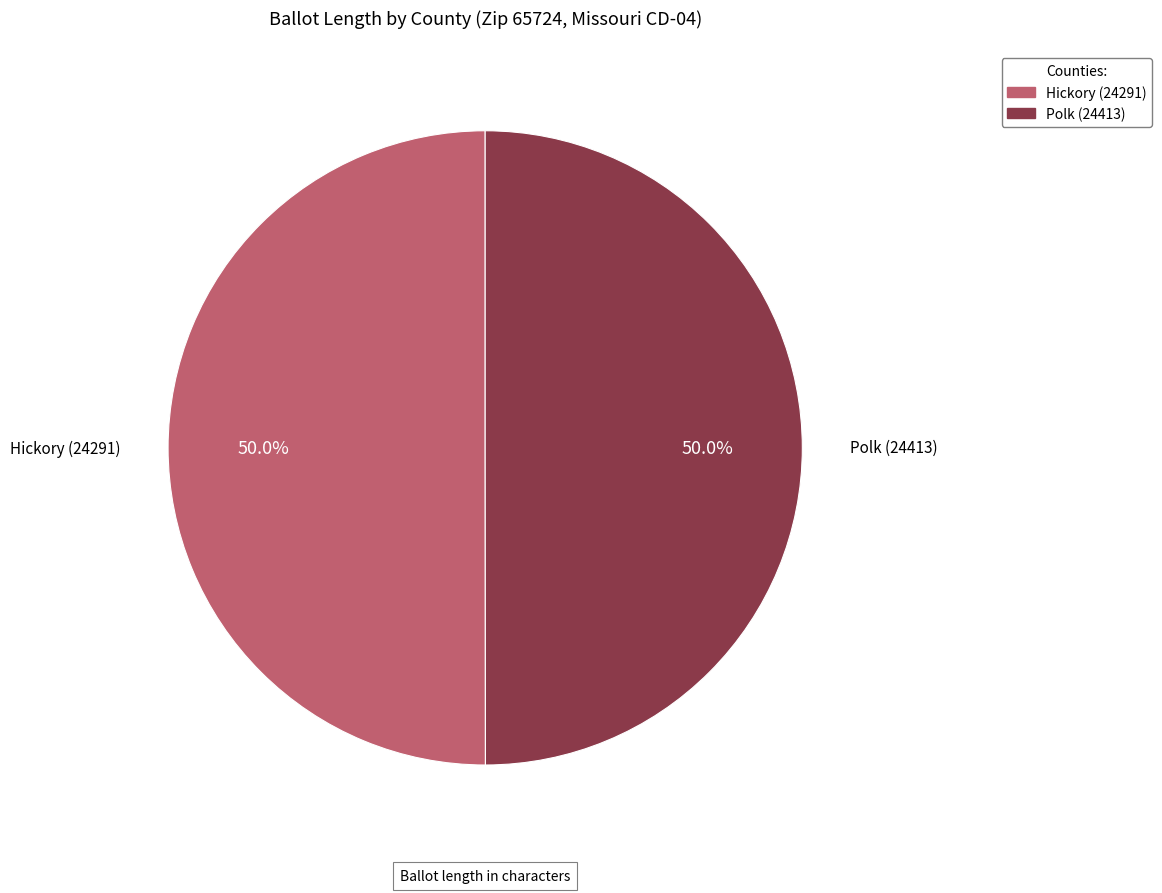

What is the ratio of the value at Hickory (24291) to the value at Polk (24413)?

1.0